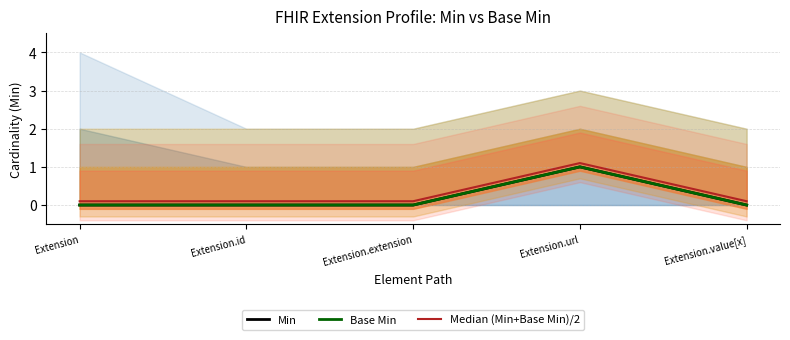

What is the sum of the Median (Min+Base Min)/2 values at Extension.value[x] and Extension.id?

0.2